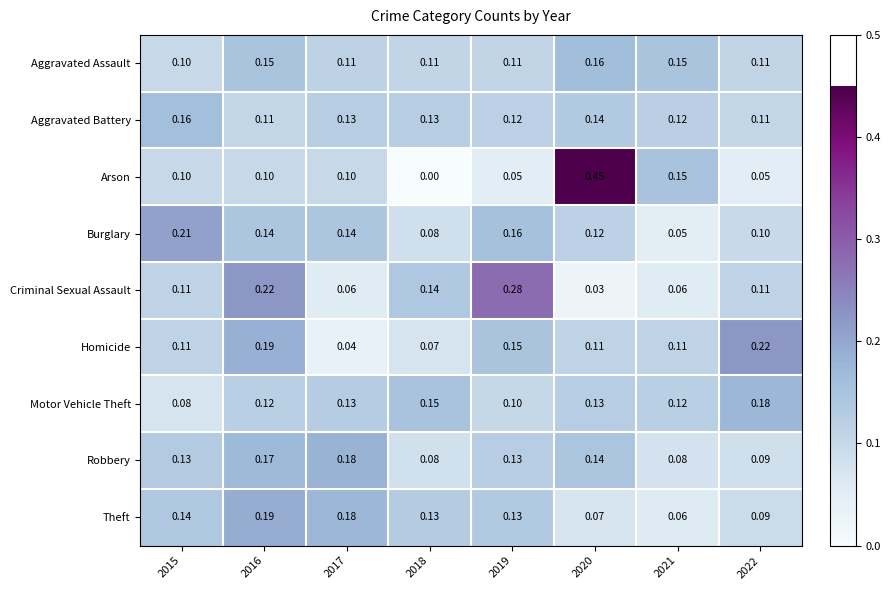

Count the number of categories in the chart.

8